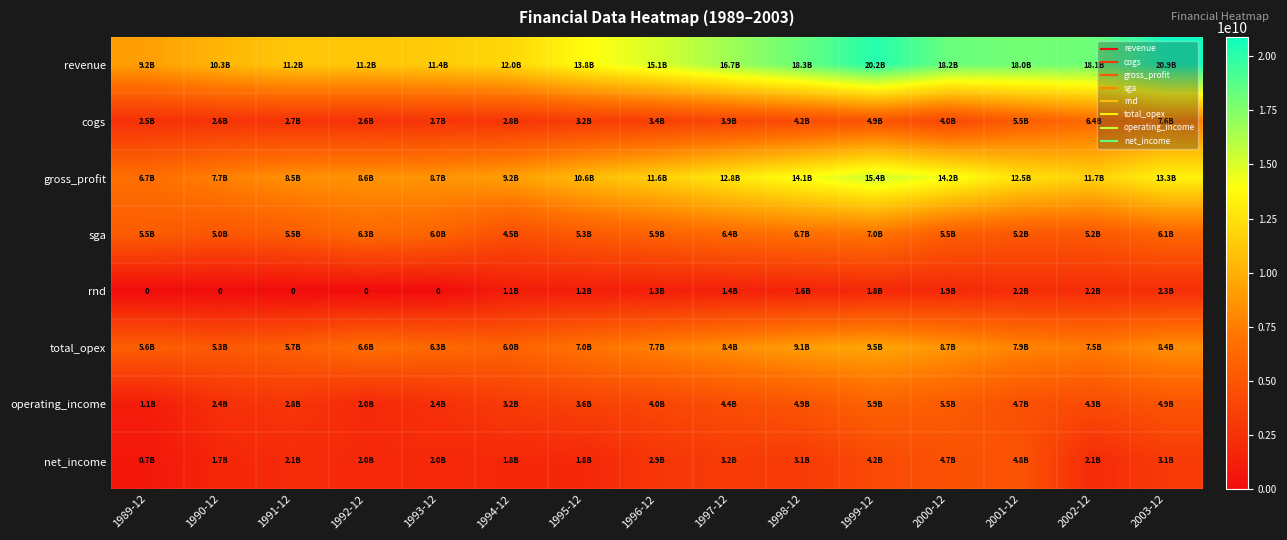

Where does the sga series first go above 5532000000?

1992-12